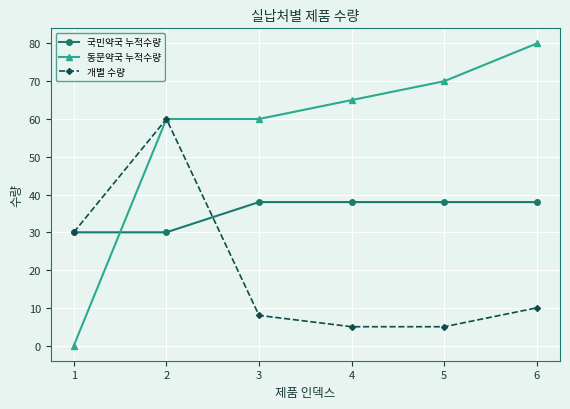

Is the value of 개별 수량 at 2 greater than the value of 국민약국 누적수량 at 2?

Yes